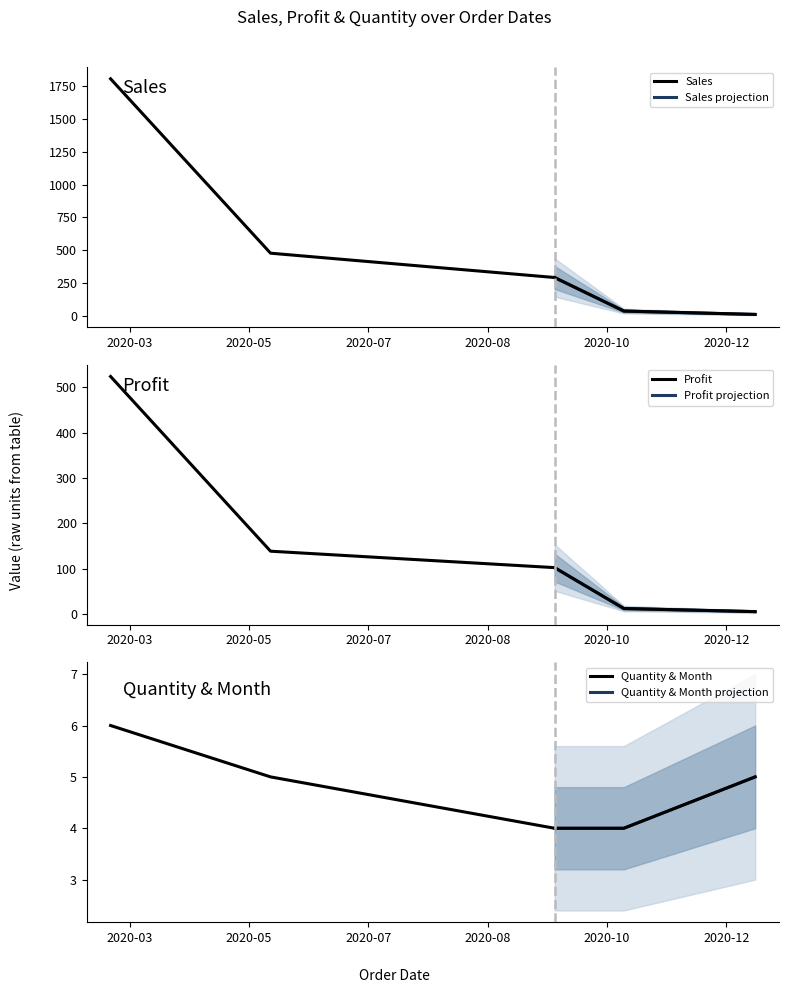

What is the total value across all series at 2020-03-21?

2329.6